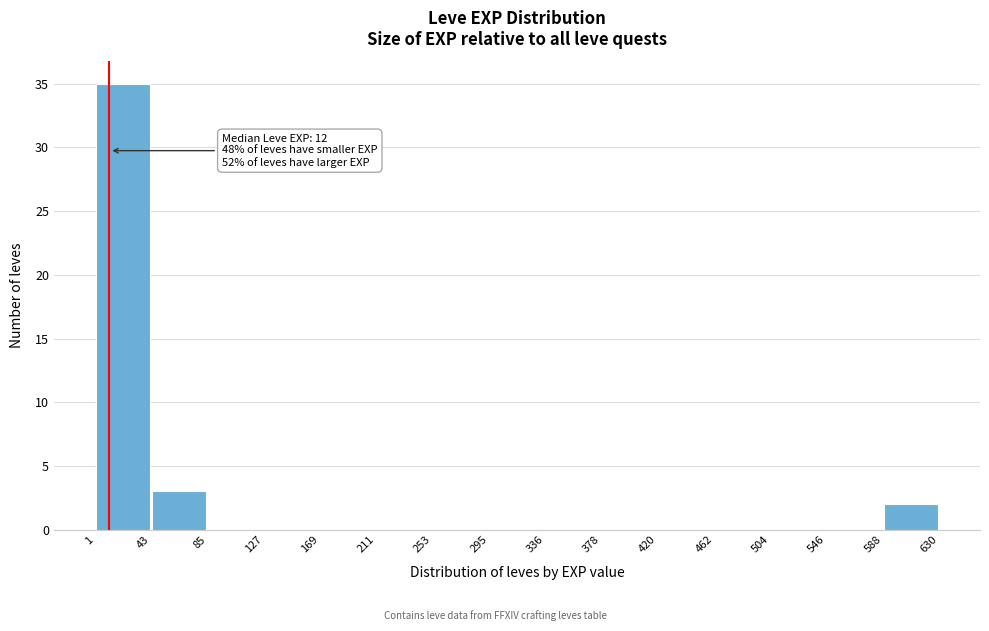

Which range on the x-axis has the tallest bar?

1 to 43